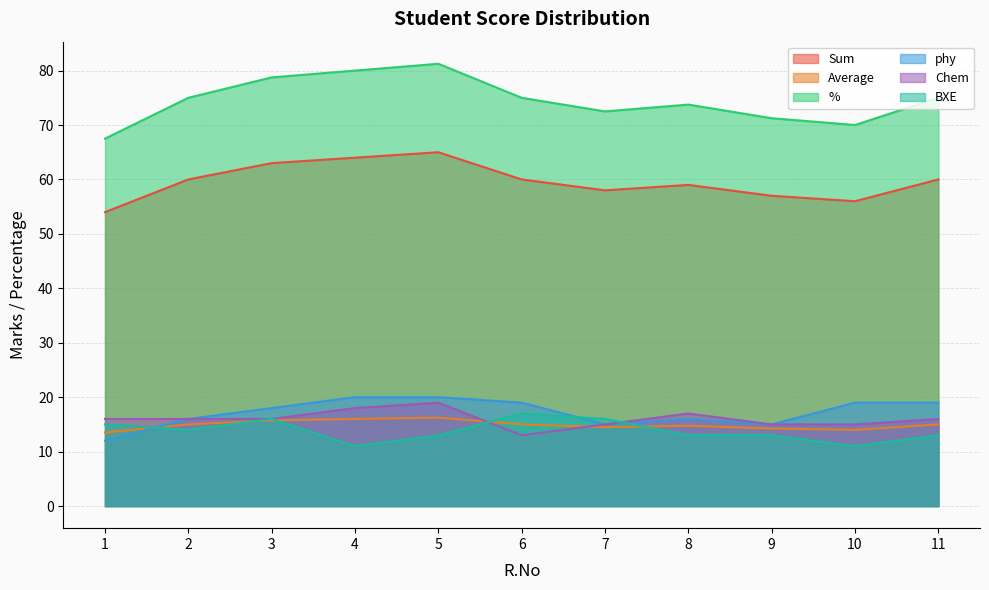

True or false: % and phy intersect in this chart.

False